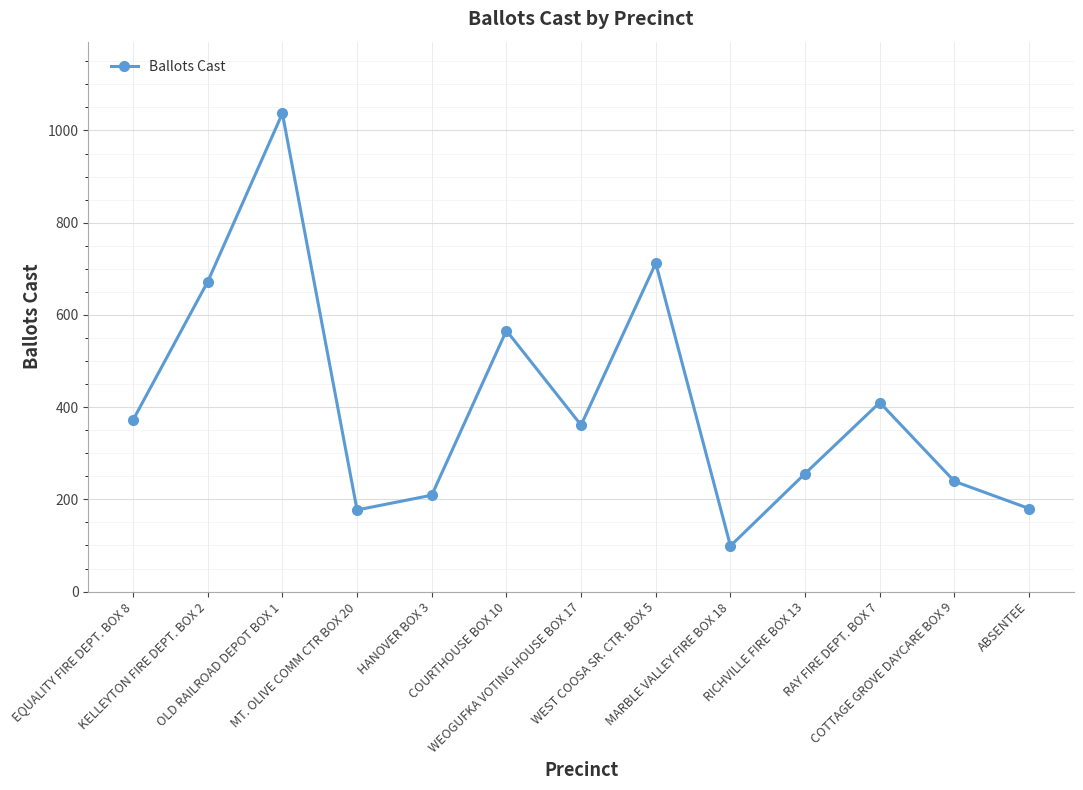

The value at COURTHOUSE BOX 10 is 566. True or false?

True